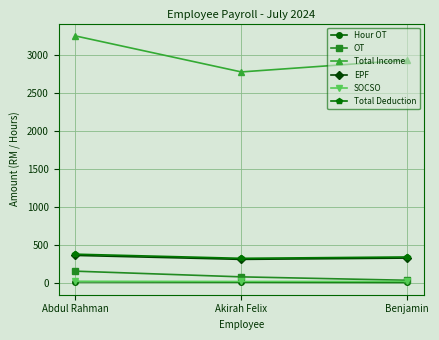

What is the highest value of the Total Deduction series?

373.8